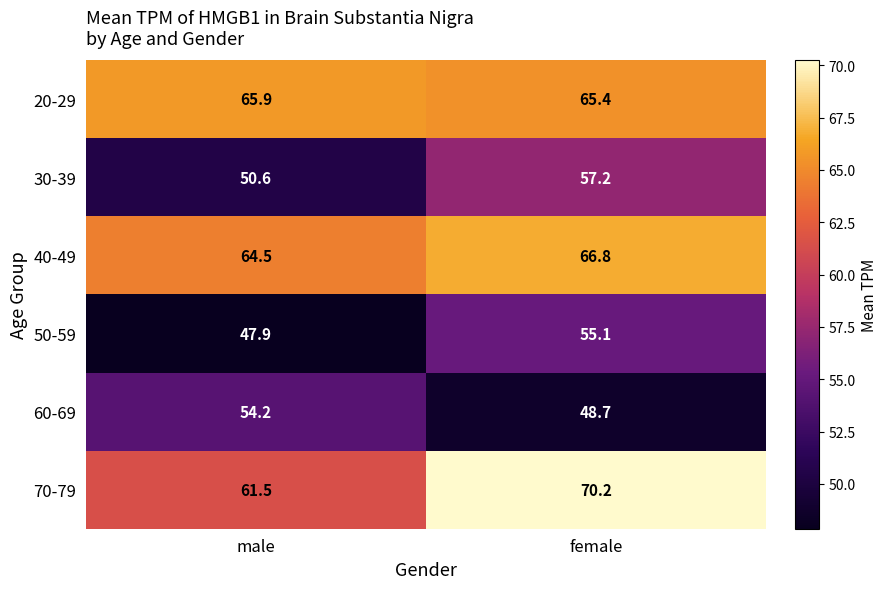

How many series are shown in this chart?

6